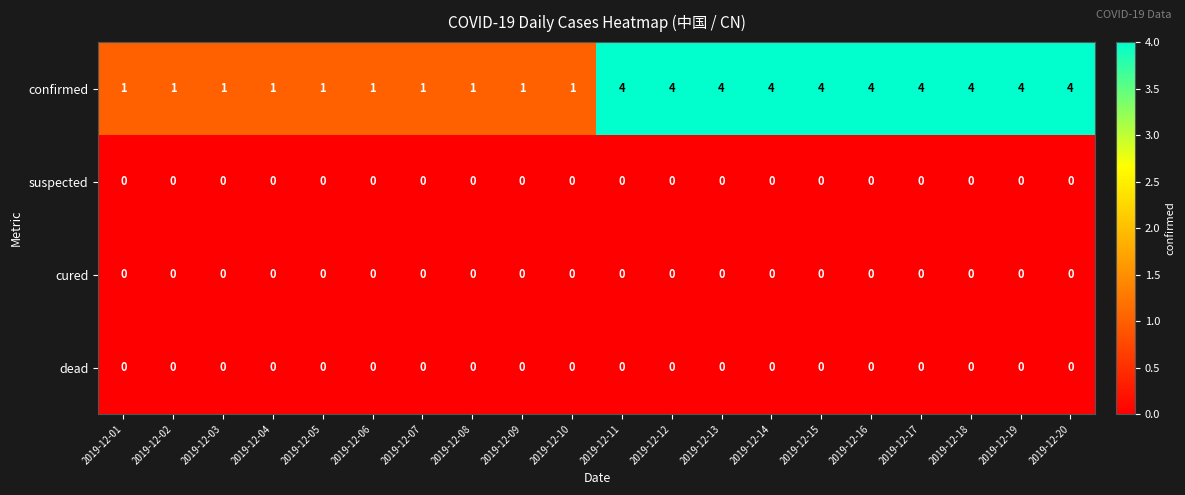

Which series has the widest spread of values?

confirmed